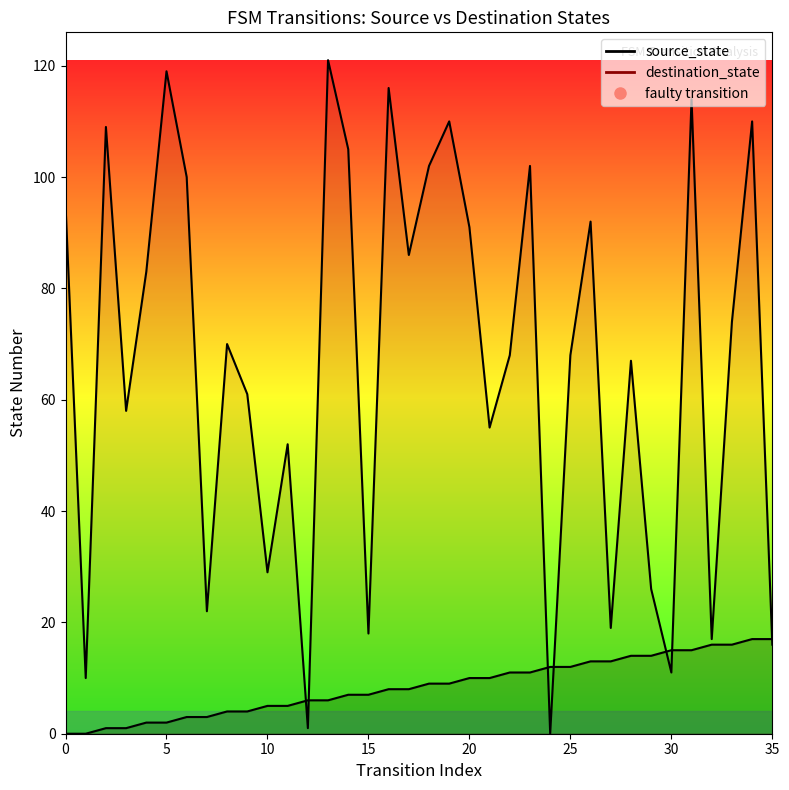

Between 31 and 25, which is larger?

31